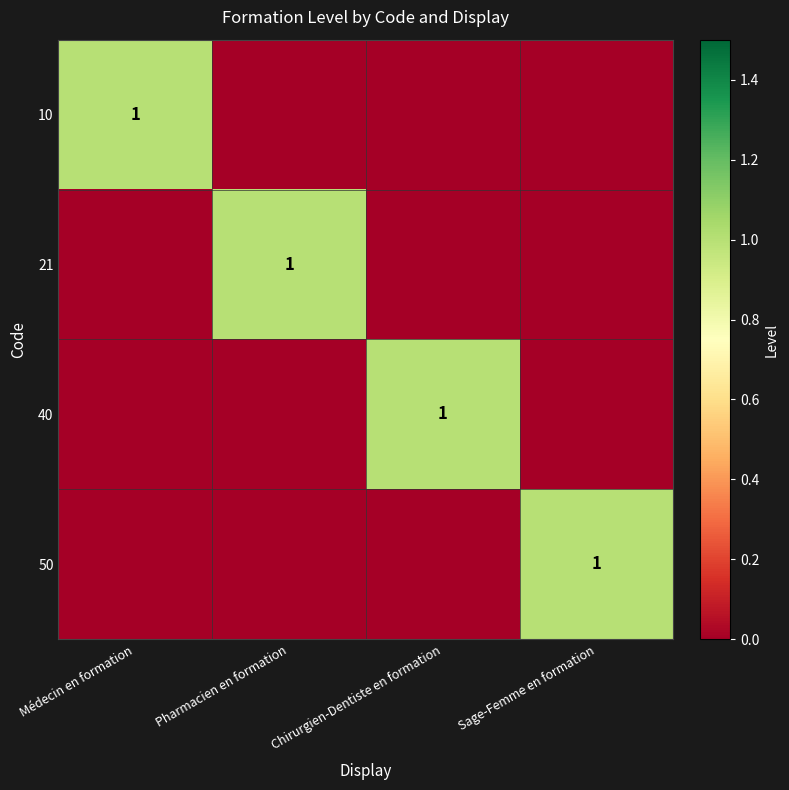

Which has a higher value, Médecin en formation or Chirurgien-Dentiste en formation?

Médecin en formation